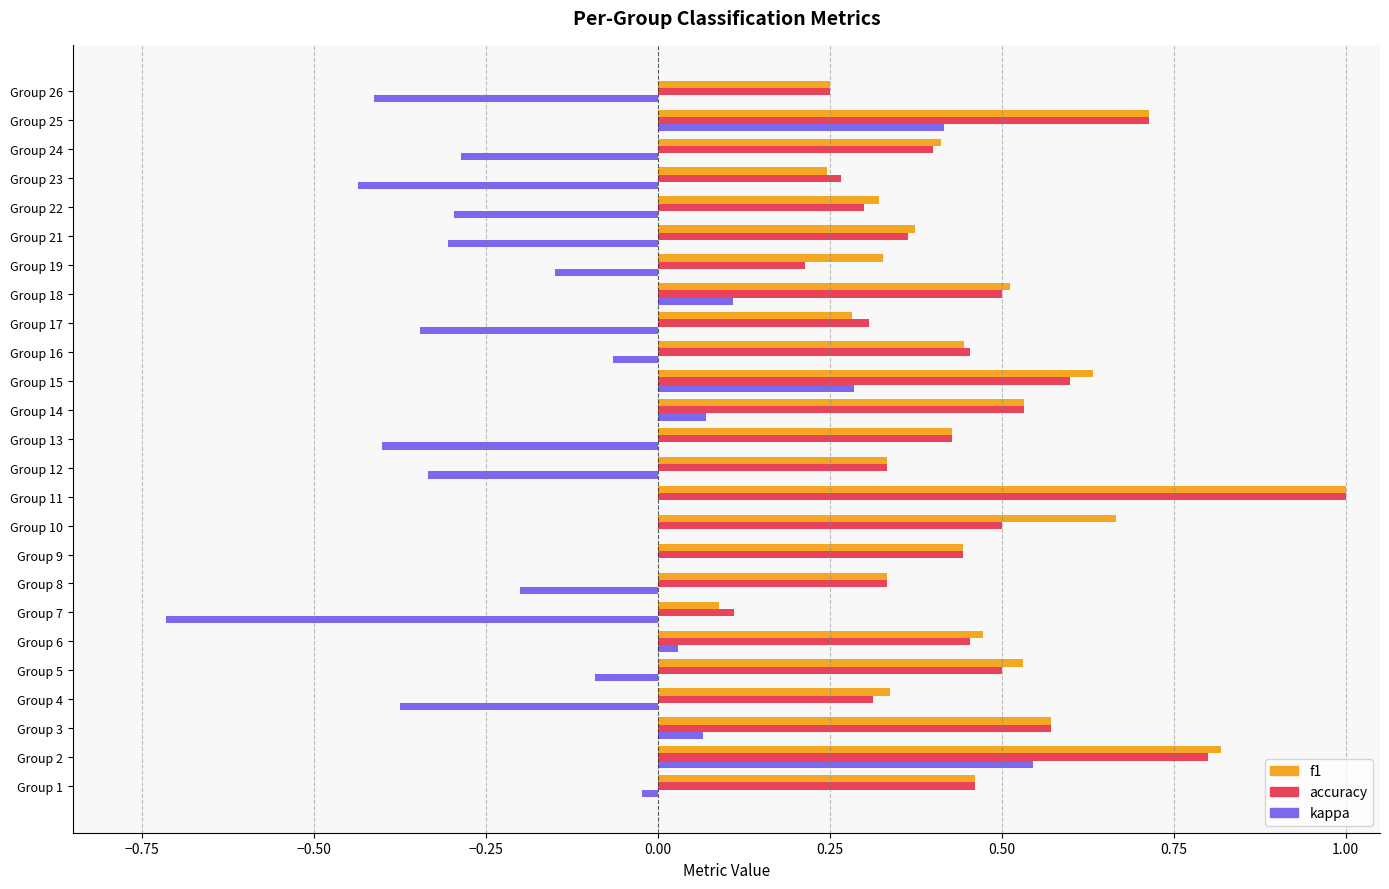

What is the sum of all f1 values?

11.5